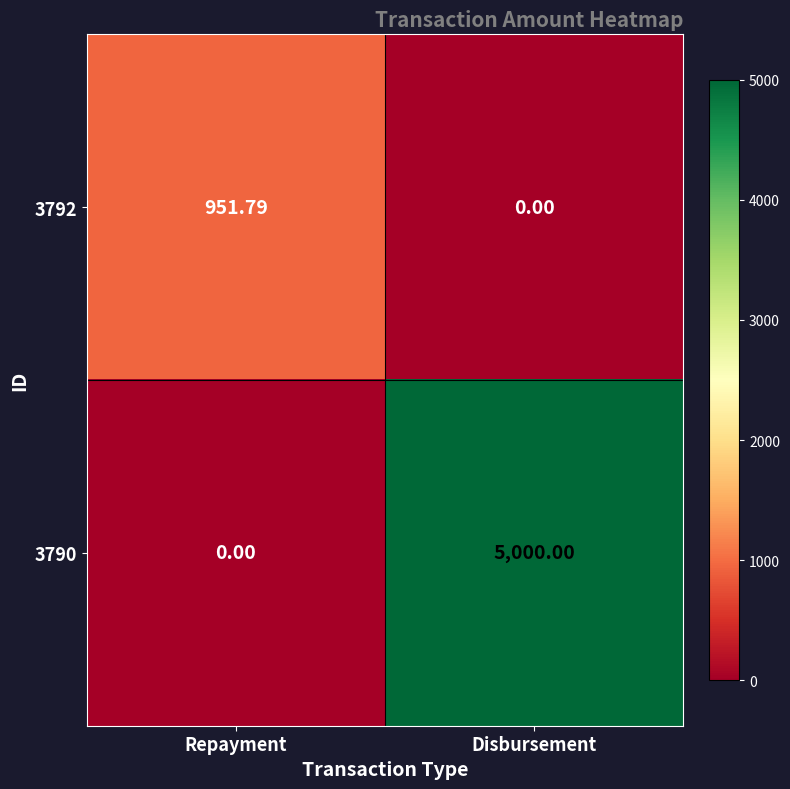

How many data points in 3792 are above 951?

1